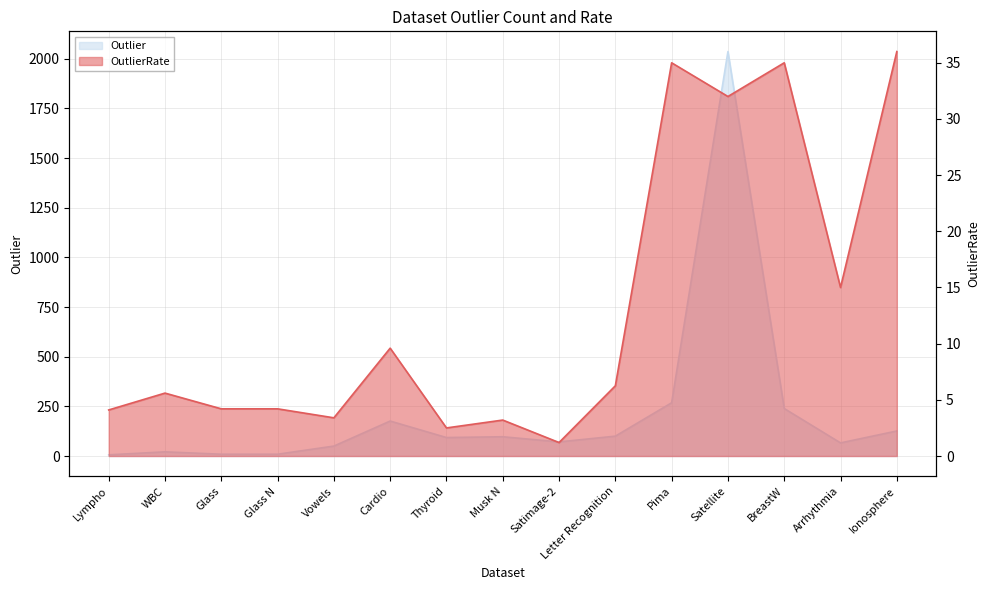

Reading left to right, what are all the values shown in this chart?

Outlier: 6.0	21.0	9.0	9.0	50.0	176.0	93.0	97.0	71.0	100.0	268.0	2036.0	239.0	66.0	126.0
OutlierRate: 4.1	5.6	4.2	4.2	3.4	9.6	2.5	3.2	1.2	6.2	35.0	32.0	35.0	15.0	36.0